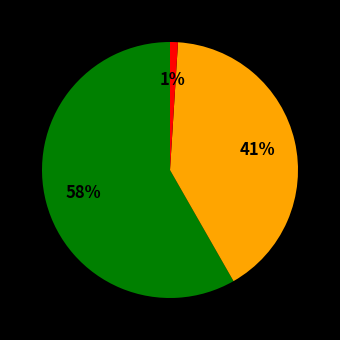

Does any single category account for the majority?

Yes